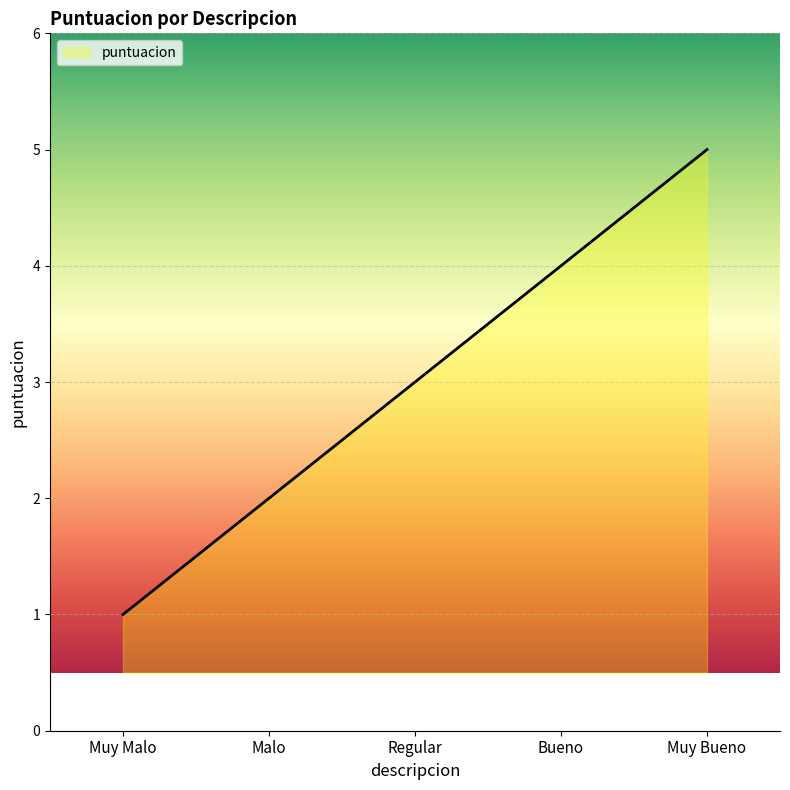

How many lines are shown in the chart?

1